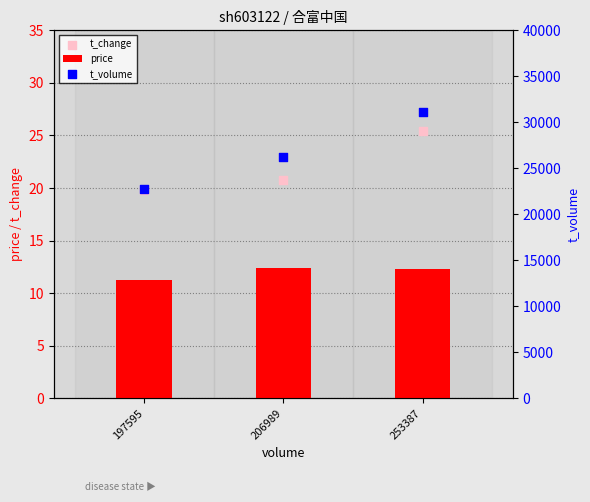

At how many categories does at least one series exceed 29914?

1